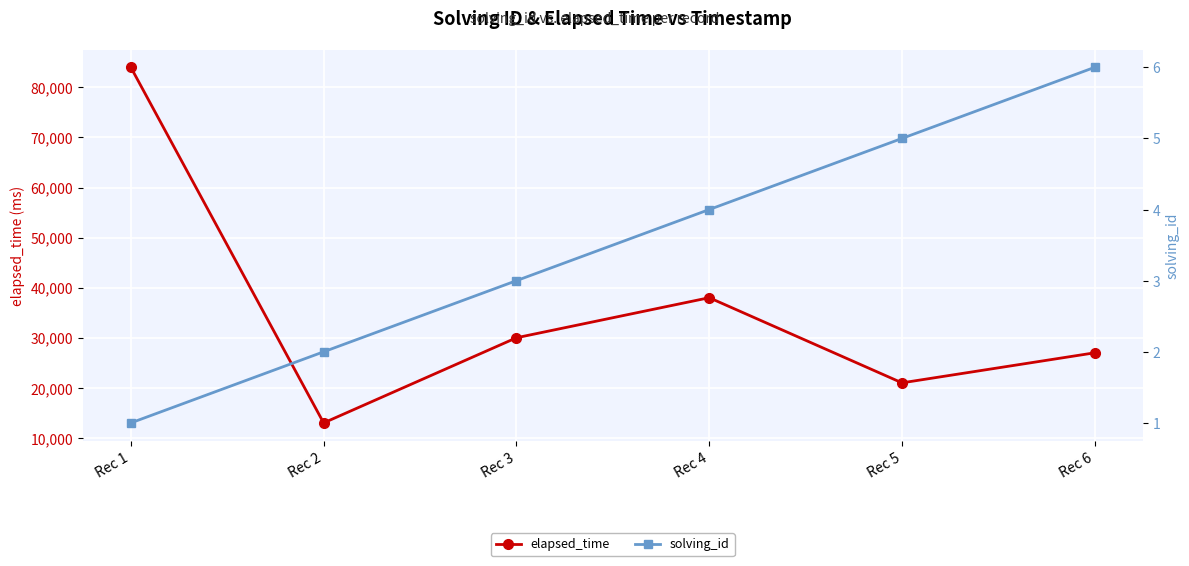

How many data points in solving_id are less than 4?

3